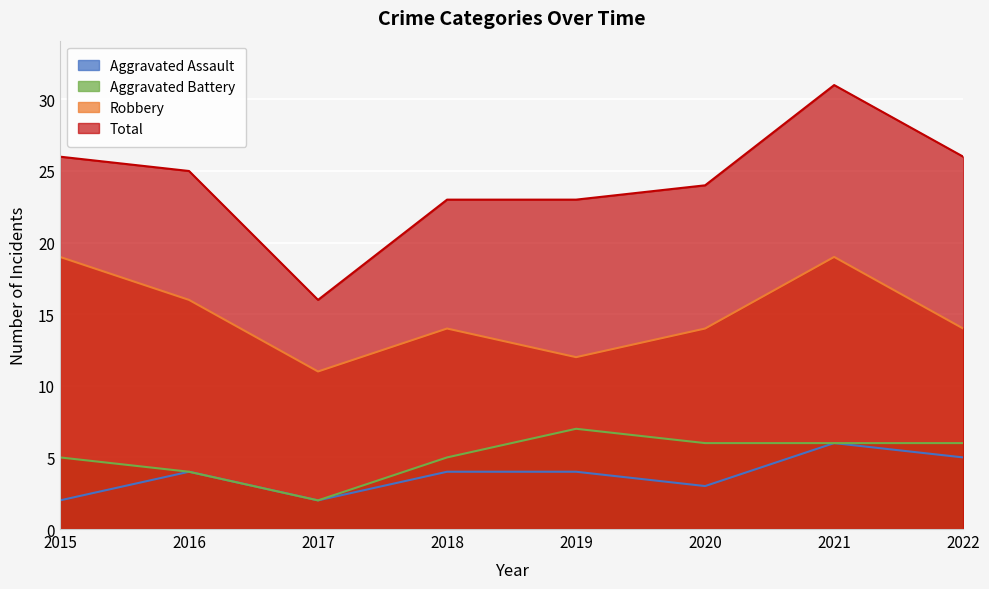

What is the minimum value shown in the chart?

2